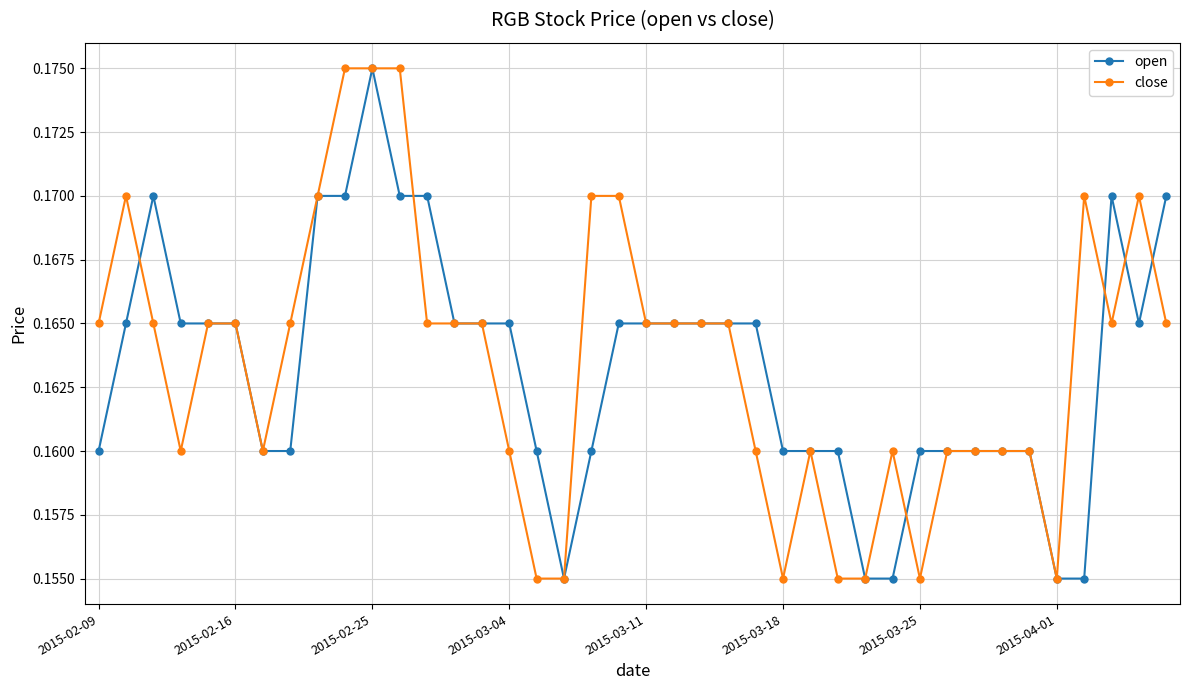

How many close values are between 0 and 1?

40